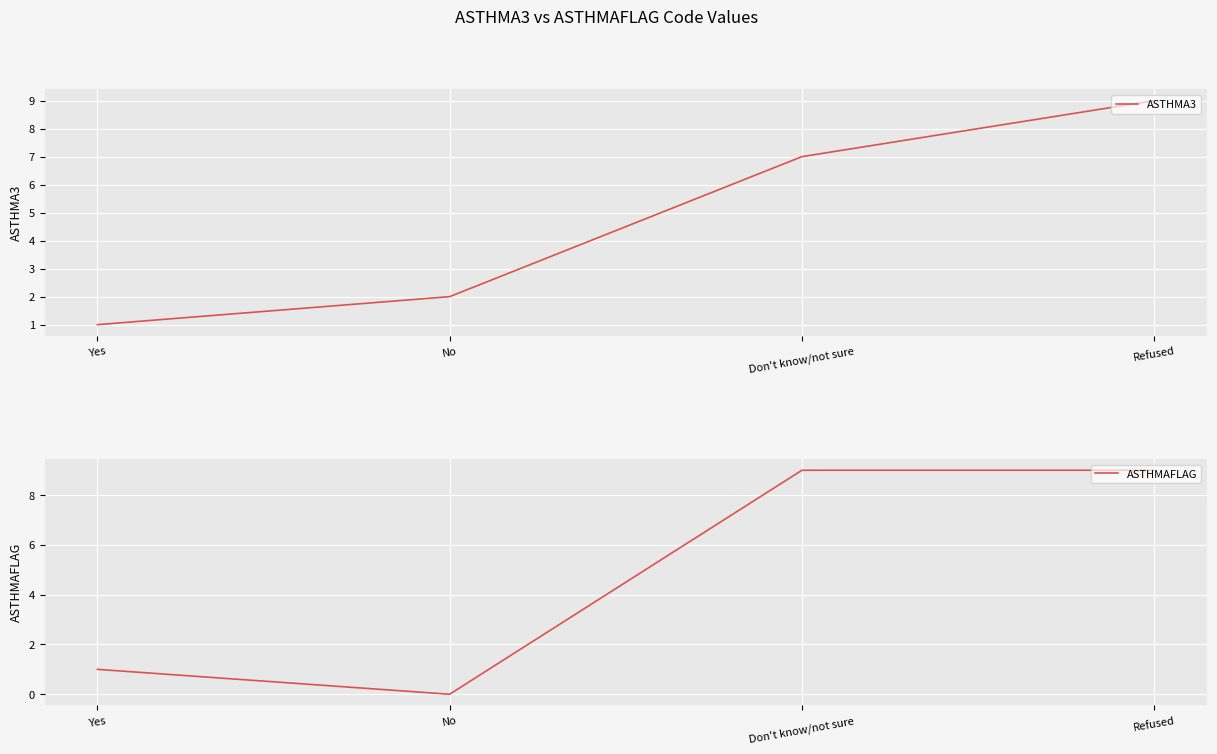

At how many categories does at least one series exceed 8?

2